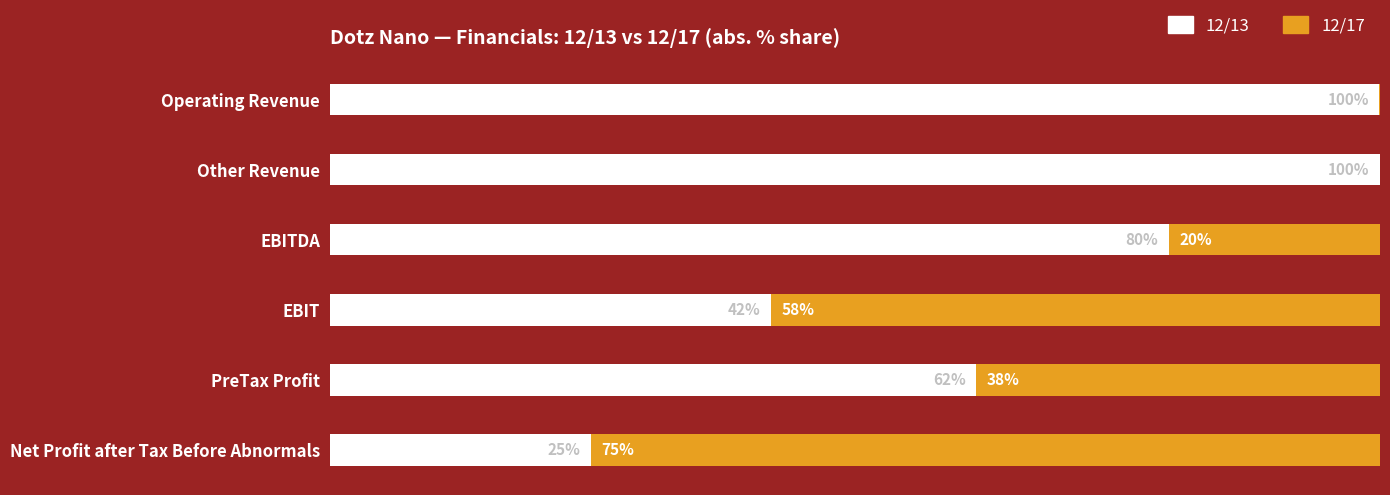

At which label is 12/13 closest to 62?

PreTax Profit